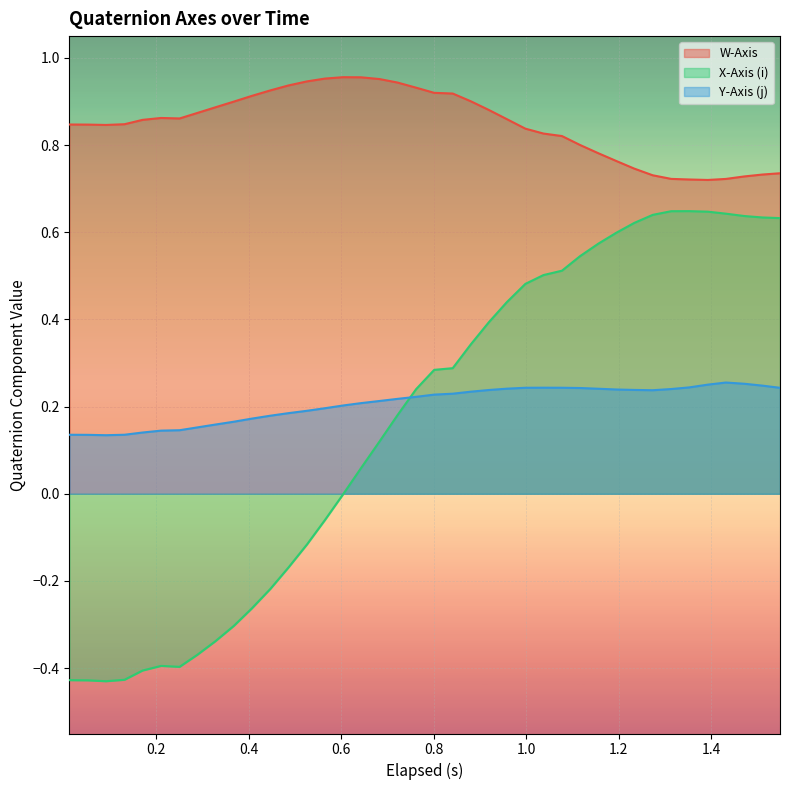

Which series has the largest range (max minus min)?

X-Axis (i)